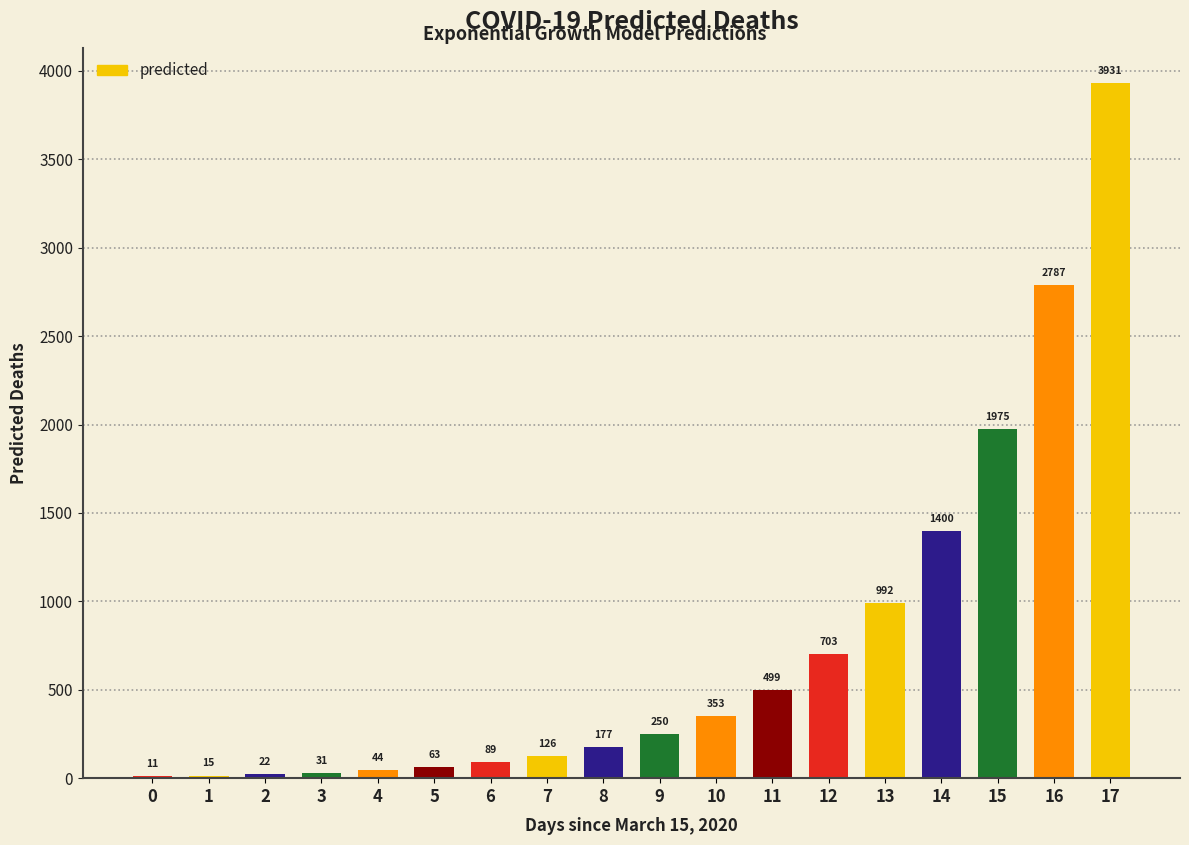

Which label corresponds to the largest value in the chart?

17